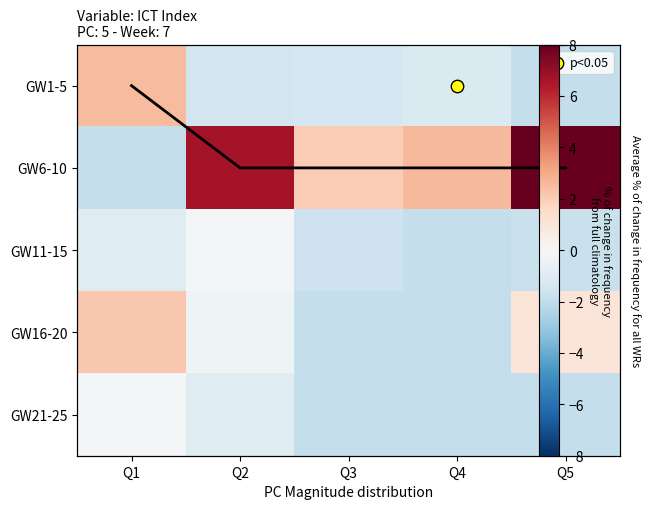

Where is GW1-5 nearest to the value 0?

Q4